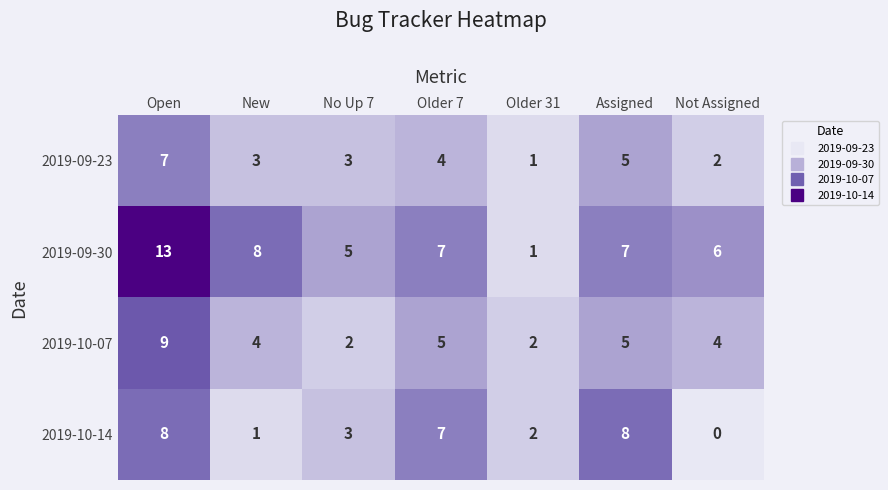

Reading left to right, extract all data points from this chart.

2019-09-23: 7	3	3	4	1	5	2
2019-09-30: 13	8	5	7	1	7	6
2019-10-07: 9	4	2	5	2	5	4
2019-10-14: 8	1	3	7	2	8	0